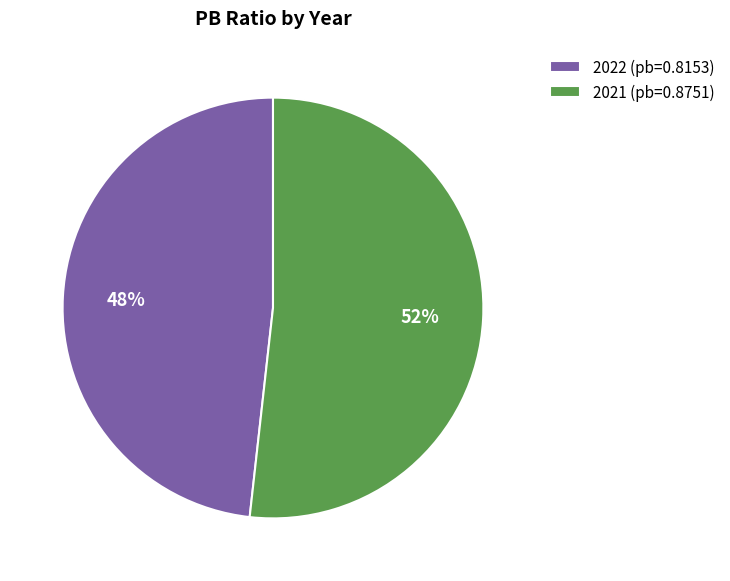

What is the largest slice in the pie chart?

2021